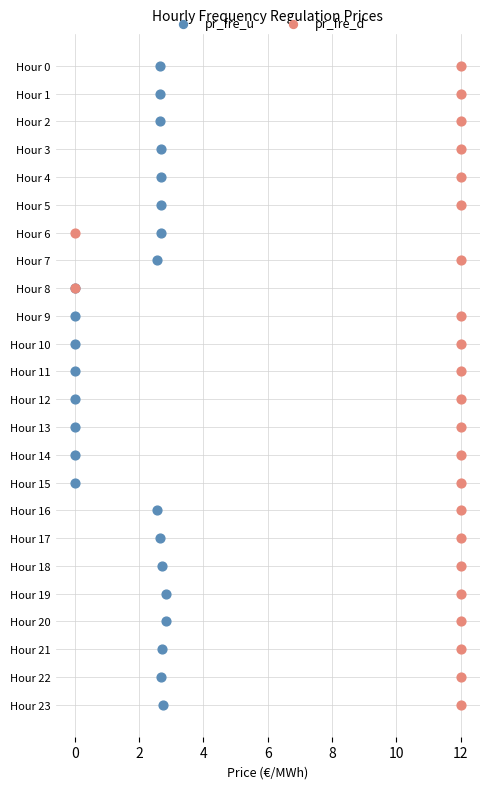

What are all the series names shown in the legend?

pr_fre_u, pr_fre_d